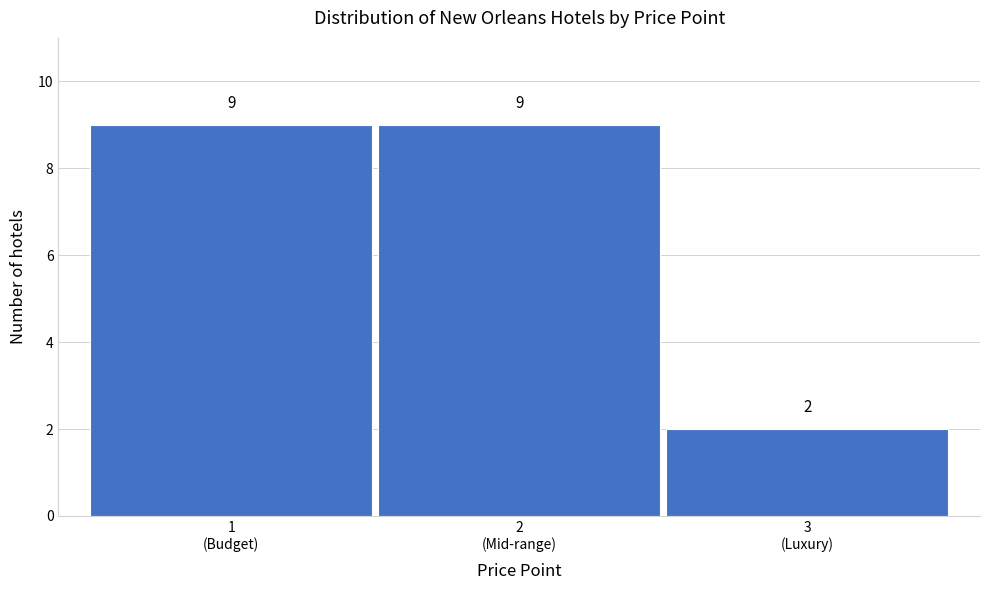

Reading left to right, list all the values displayed in this chart.

9	9	2